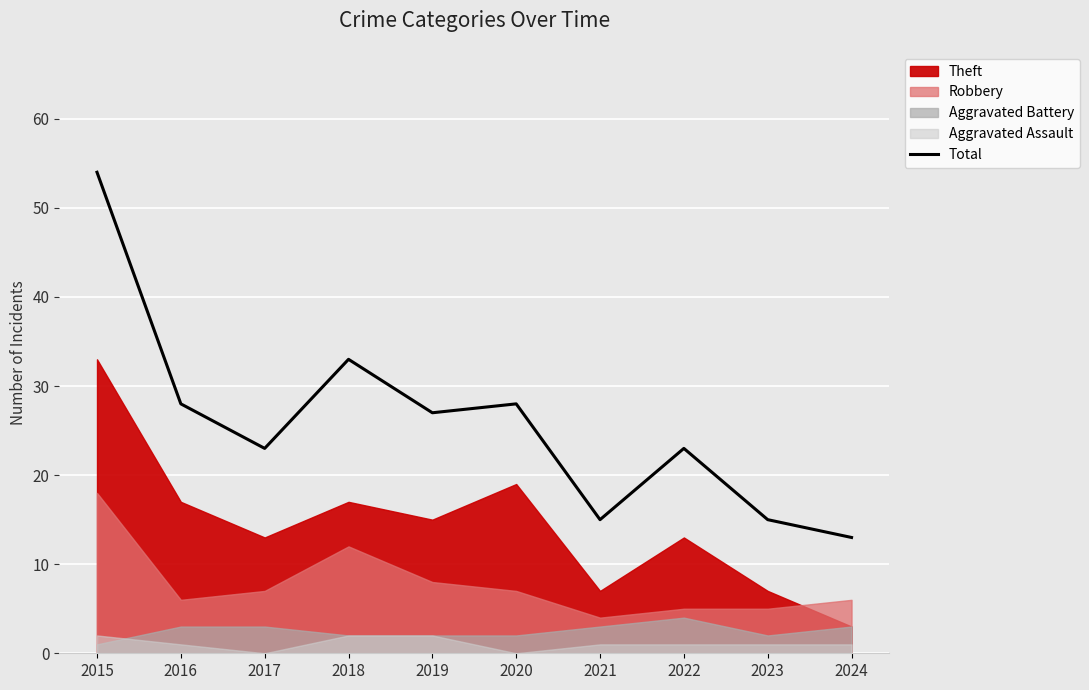

Approximately how many times larger is the value at 2020 compared to 2024?

2.2